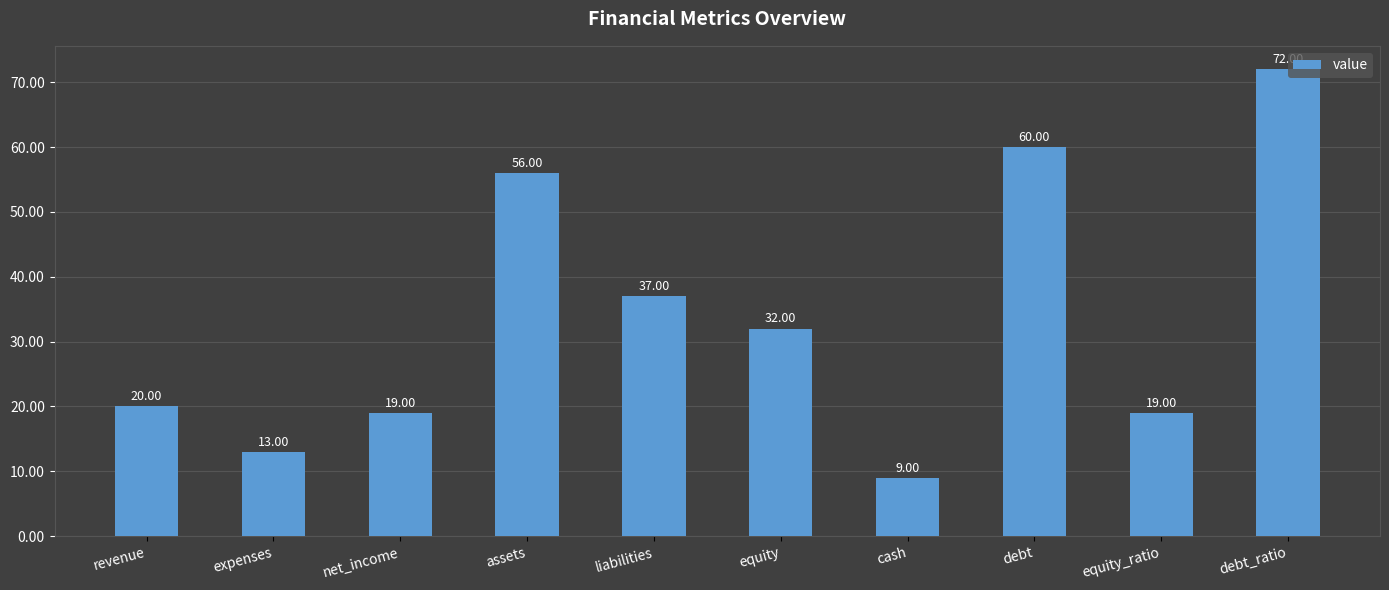

What is the change in value from assets to equity?

-24